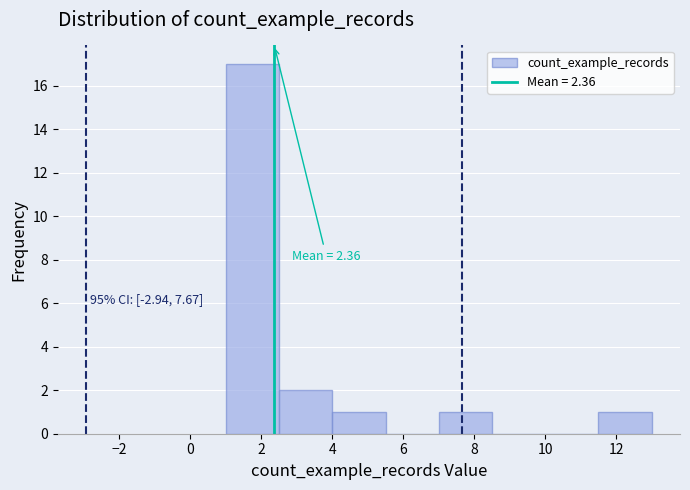

Over which range of the x-axis is the bar tallest?

1.0 to 2.5